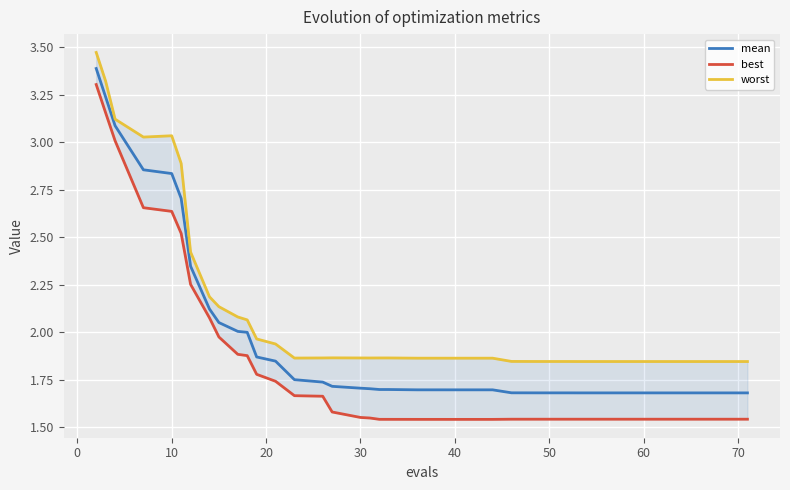

True or false: mean and best intersect in this chart.

False